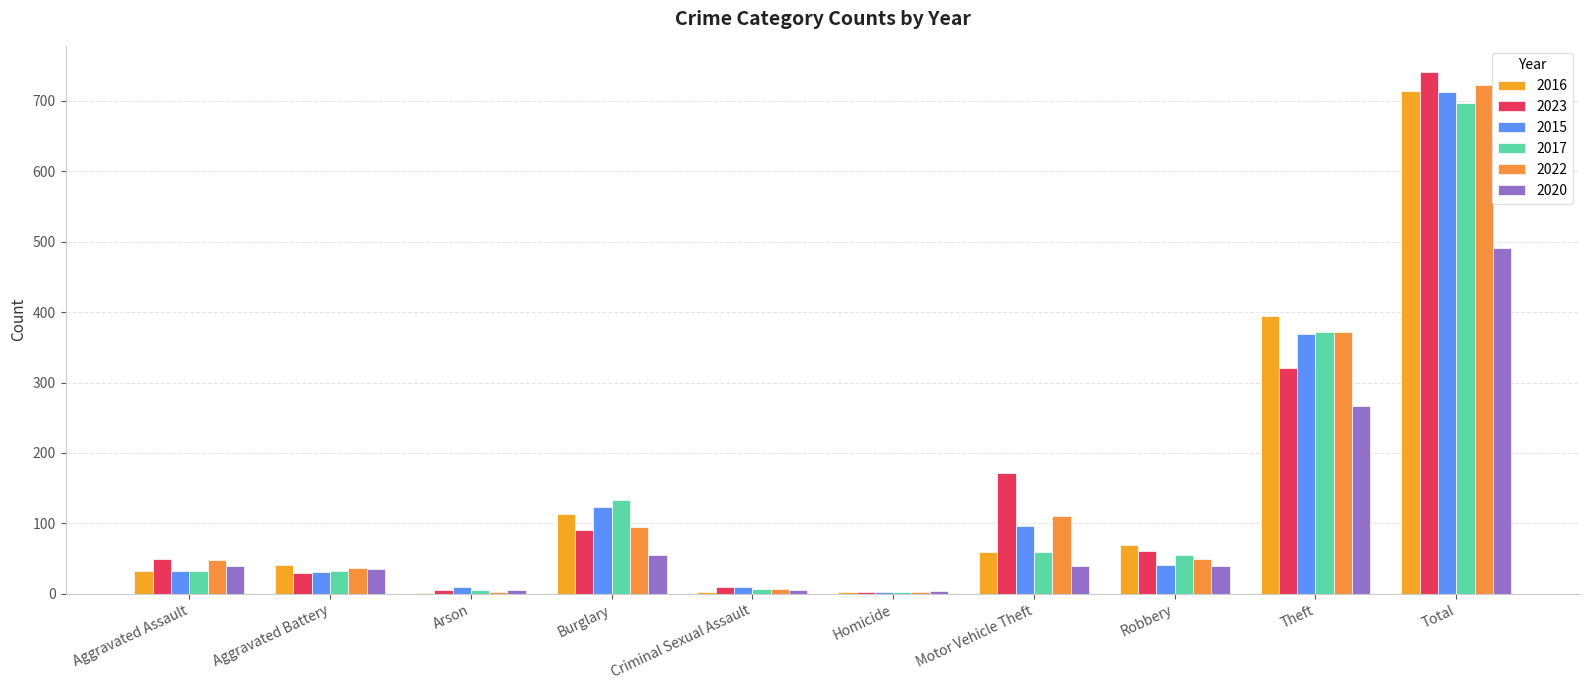

How many groups of bars are there?

10